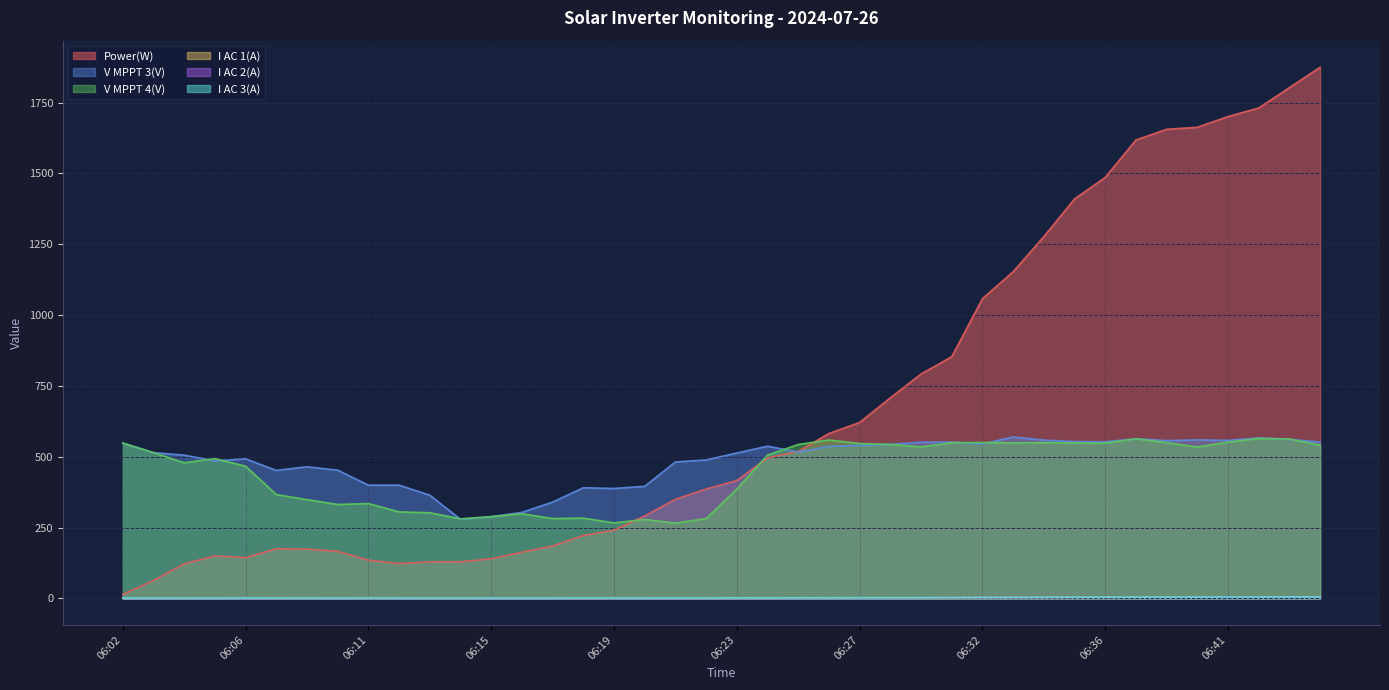

At which category does the chart reach its minimum across all series?

06:03